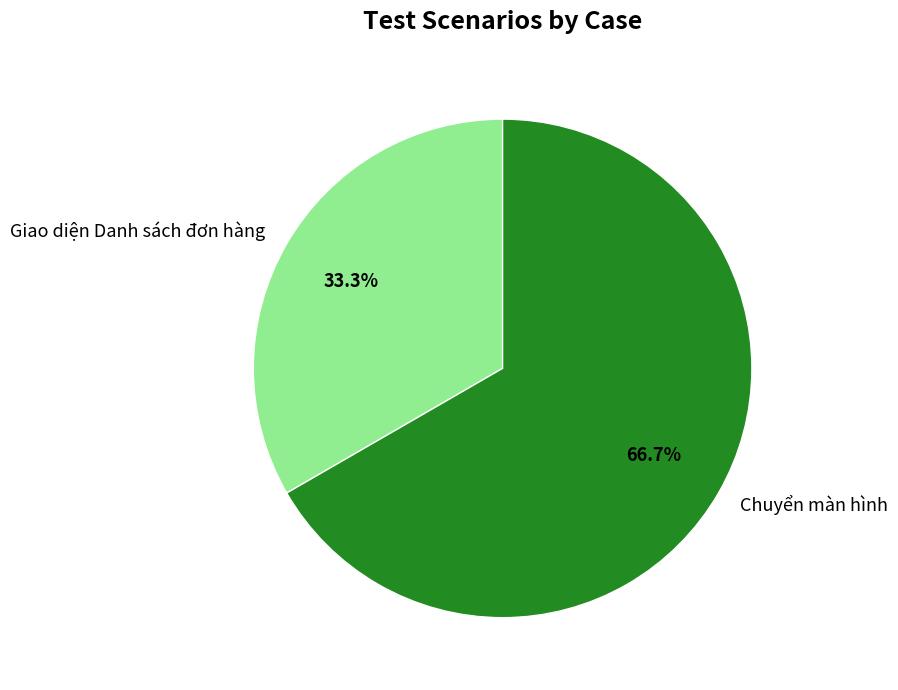

Which slice is the largest?

Chuyển màn hình